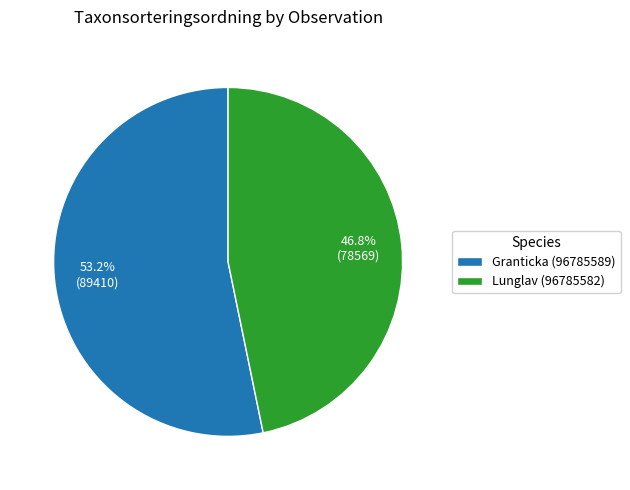

What percentage is NOT represented by Lunglav (96785582)?

53.2%